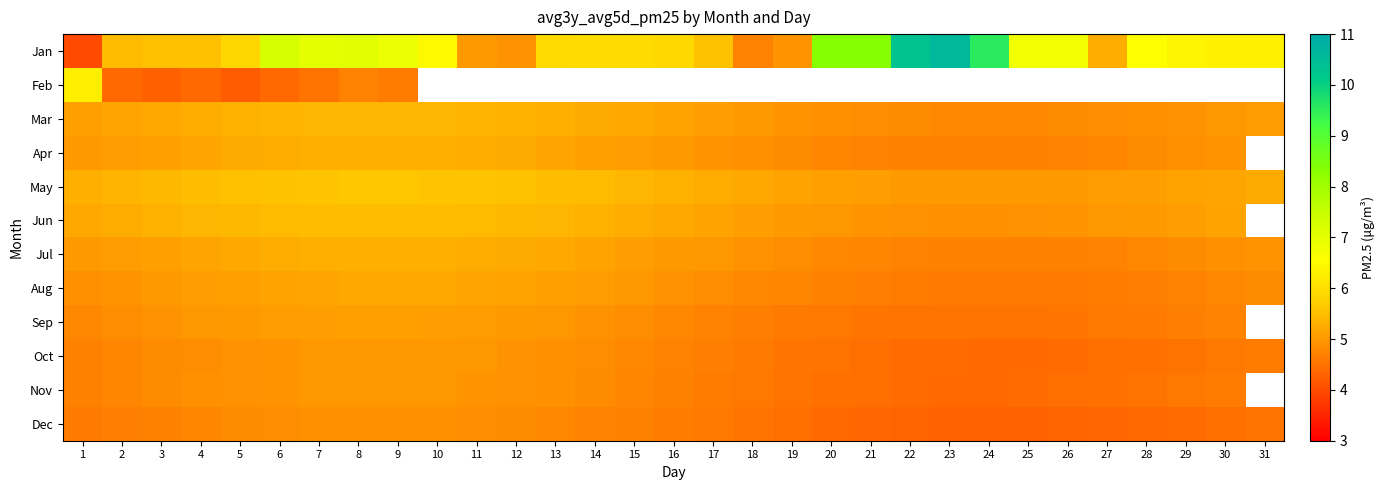

What is the minimum value shown in the chart?

4.0